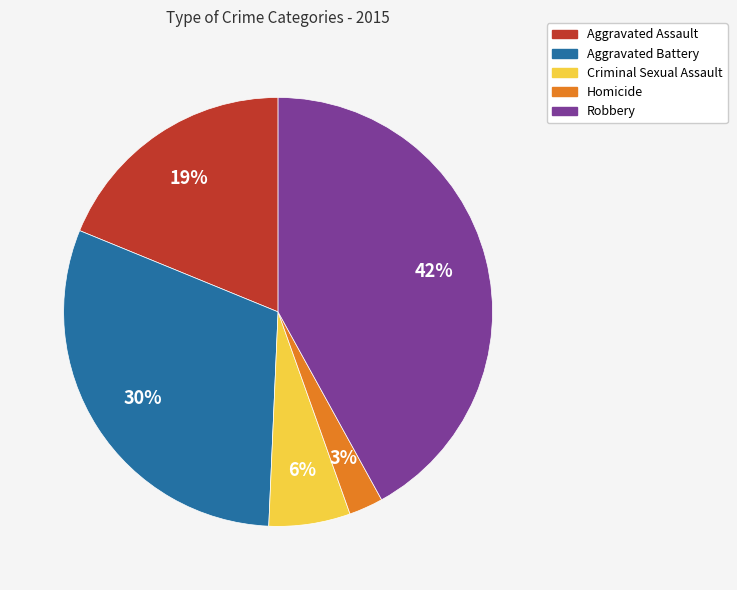

How many slices are in this pie chart?

5